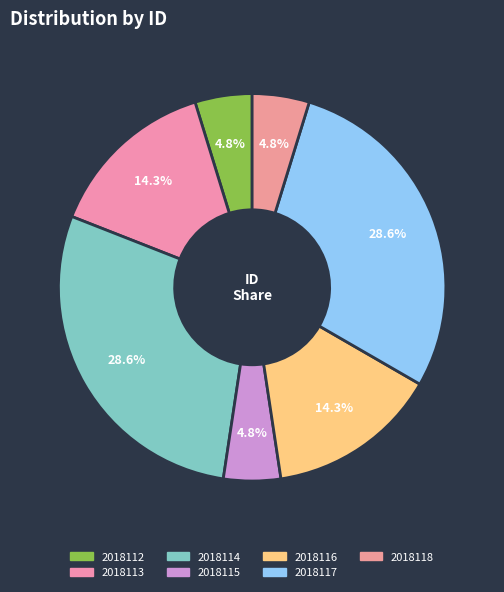

True or false: 2018113 accounts for 4% of the total.

False